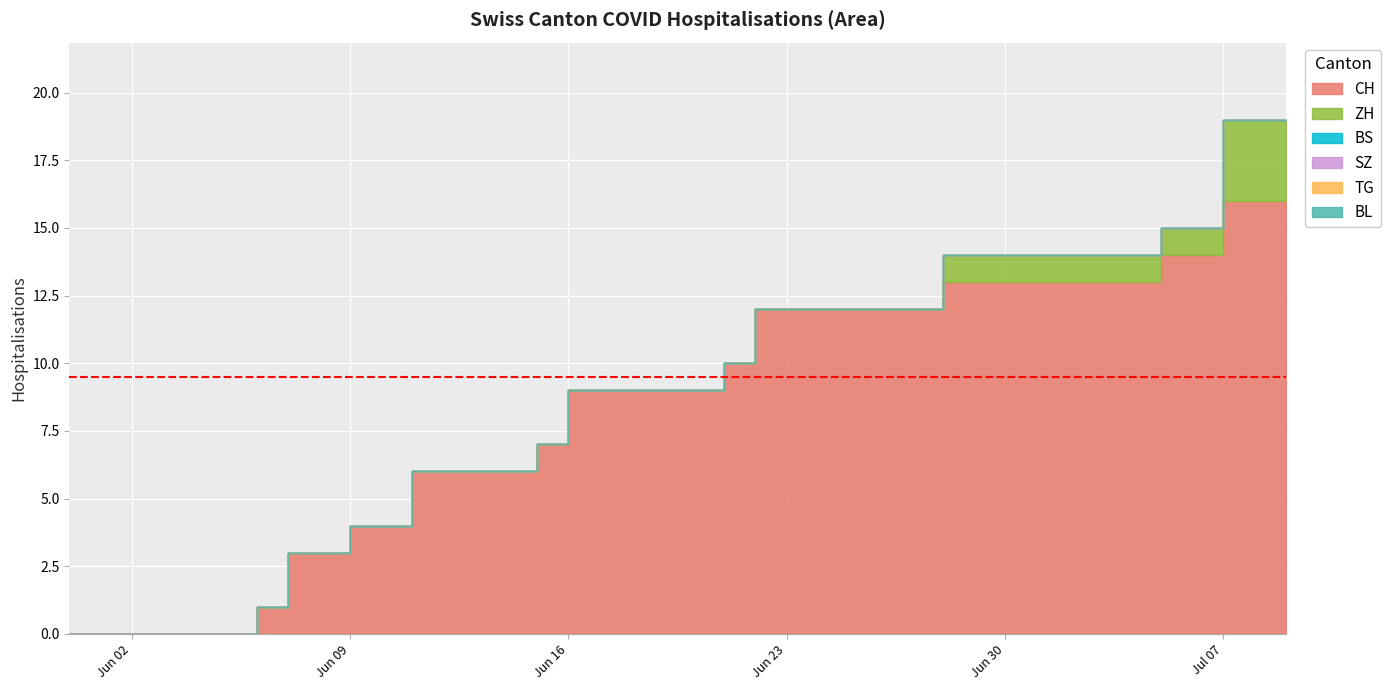

Reading right to left, list all the values displayed in this chart.

CH: 2020-07-09=16	2020-07-08=16	2020-07-07=14	2020-07-06=14	2020-07-05=13	2020-07-04=13	2020-07-03=13	2020-07-02=13	2020-07-01=13	2020-06-30=13	2020-06-29=13	2020-06-28=12	2020-06-27=12	2020-06-26=12	2020-06-25=12	2020-06-24=12	2020-06-23=12	2020-06-22=10	2020-06-21=9	2020-06-20=9	2020-06-19=9	2020-06-18=9	2020-06-17=9	2020-06-16=7	2020-06-15=6	2020-06-14=6	2020-06-13=6	2020-06-12=6	2020-06-11=4	2020-06-10=4	2020-06-09=3	2020-06-08=3	2020-06-07=1	2020-06-06=0	2020-06-05=0	2020-06-04=0	2020-06-03=0	2020-06-02=0	2020-06-01=0	2020-05-31=0
ZH: 2020-07-09=3	2020-07-08=3	2020-07-07=1	2020-07-06=1	2020-07-05=1	2020-07-04=1	2020-07-03=1	2020-07-02=1	2020-07-01=1	2020-06-30=1	2020-06-29=1	2020-06-28=0	2020-06-27=0	2020-06-26=0	2020-06-25=0	2020-06-24=0	2020-06-23=0	2020-06-22=0	2020-06-21=0	2020-06-20=0	2020-06-19=0	2020-06-18=0	2020-06-17=0	2020-06-16=0	2020-06-15=0	2020-06-14=0	2020-06-13=0	2020-06-12=0	2020-06-11=0	2020-06-10=0	2020-06-09=0	2020-06-08=0	2020-06-07=0	2020-06-06=0	2020-06-05=0	2020-06-04=0	2020-06-03=0	2020-06-02=0	2020-06-01=0	2020-05-31=0
BS: 2020-07-09=0	2020-07-08=0	2020-07-07=0	2020-07-06=0	2020-07-05=0	2020-07-04=0	2020-07-03=0	2020-07-02=0	2020-07-01=0	2020-06-30=0	2020-06-29=0	2020-06-28=0	2020-06-27=0	2020-06-26=0	2020-06-25=0	2020-06-24=0	2020-06-23=0	2020-06-22=0	2020-06-21=0	2020-06-20=0	2020-06-19=0	2020-06-18=0	2020-06-17=0	2020-06-16=0	2020-06-15=0	2020-06-14=0	2020-06-13=0	2020-06-12=0	2020-06-11=0	2020-06-10=0	2020-06-09=0	2020-06-08=0	2020-06-07=0	2020-06-06=0	2020-06-05=0	2020-06-04=0	2020-06-03=0	2020-06-02=0	2020-06-01=0	2020-05-31=0
SZ: 2020-07-09=0	2020-07-08=0	2020-07-07=0	2020-07-06=0	2020-07-05=0	2020-07-04=0	2020-07-03=0	2020-07-02=0	2020-07-01=0	2020-06-30=0	2020-06-29=0	2020-06-28=0	2020-06-27=0	2020-06-26=0	2020-06-25=0	2020-06-24=0	2020-06-23=0	2020-06-22=0	2020-06-21=0	2020-06-20=0	2020-06-19=0	2020-06-18=0	2020-06-17=0	2020-06-16=0	2020-06-15=0	2020-06-14=0	2020-06-13=0	2020-06-12=0	2020-06-11=0	2020-06-10=0	2020-06-09=0	2020-06-08=0	2020-06-07=0	2020-06-06=0	2020-06-05=0	2020-06-04=0	2020-06-03=0	2020-06-02=0	2020-06-01=0	2020-05-31=0
TG: 2020-07-09=0	2020-07-08=0	2020-07-07=0	2020-07-06=0	2020-07-05=0	2020-07-04=0	2020-07-03=0	2020-07-02=0	2020-07-01=0	2020-06-30=0	2020-06-29=0	2020-06-28=0	2020-06-27=0	2020-06-26=0	2020-06-25=0	2020-06-24=0	2020-06-23=0	2020-06-22=0	2020-06-21=0	2020-06-20=0	2020-06-19=0	2020-06-18=0	2020-06-17=0	2020-06-16=0	2020-06-15=0	2020-06-14=0	2020-06-13=0	2020-06-12=0	2020-06-11=0	2020-06-10=0	2020-06-09=0	2020-06-08=0	2020-06-07=0	2020-06-06=0	2020-06-05=0	2020-06-04=0	2020-06-03=0	2020-06-02=0	2020-06-01=0	2020-05-31=0
BL: 2020-07-09=0	2020-07-08=0	2020-07-07=0	2020-07-06=0	2020-07-05=0	2020-07-04=0	2020-07-03=0	2020-07-02=0	2020-07-01=0	2020-06-30=0	2020-06-29=0	2020-06-28=0	2020-06-27=0	2020-06-26=0	2020-06-25=0	2020-06-24=0	2020-06-23=0	2020-06-22=0	2020-06-21=0	2020-06-20=0	2020-06-19=0	2020-06-18=0	2020-06-17=0	2020-06-16=0	2020-06-15=0	2020-06-14=0	2020-06-13=0	2020-06-12=0	2020-06-11=0	2020-06-10=0	2020-06-09=0	2020-06-08=0	2020-06-07=0	2020-06-06=0	2020-06-05=0	2020-06-04=0	2020-06-03=0	2020-06-02=0	2020-06-01=0	2020-05-31=0